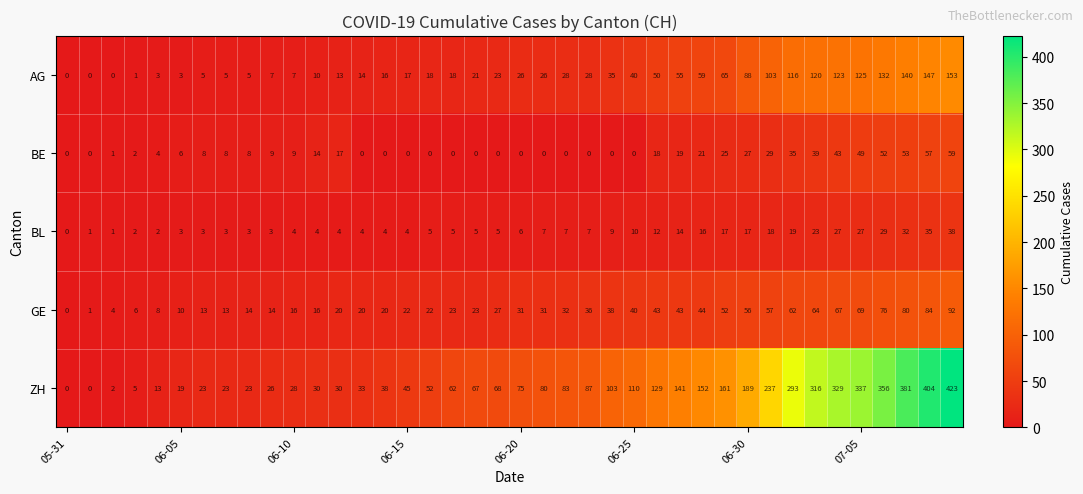

Which series has the largest total across all categories?

ZH